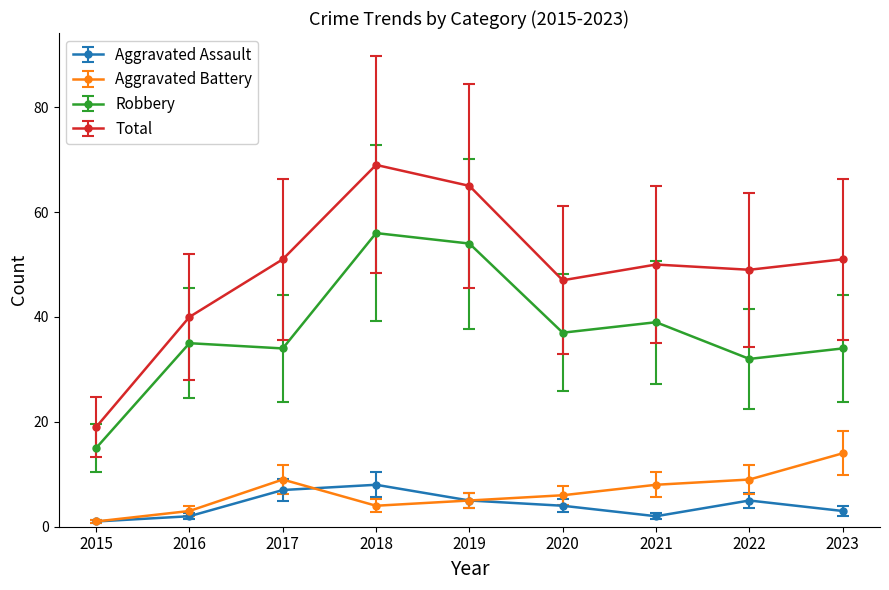

Reading left to right, transcribe all the data shown in this chart.

Aggravated Assault: 1	2	7	8	5	4	2	5	3
Aggravated Battery: 1	3	9	4	5	6	8	9	14
Robbery: 15	35	34	56	54	37	39	32	34
Total: 19	40	51	69	65	47	50	49	51